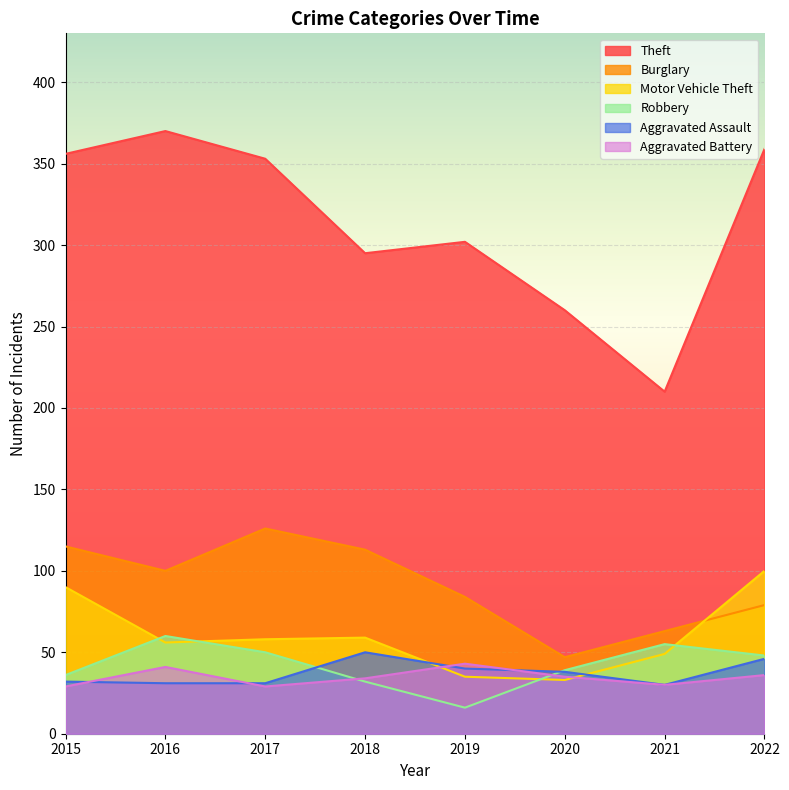

The value of Robbery at 2022 is 22. True or false?

False